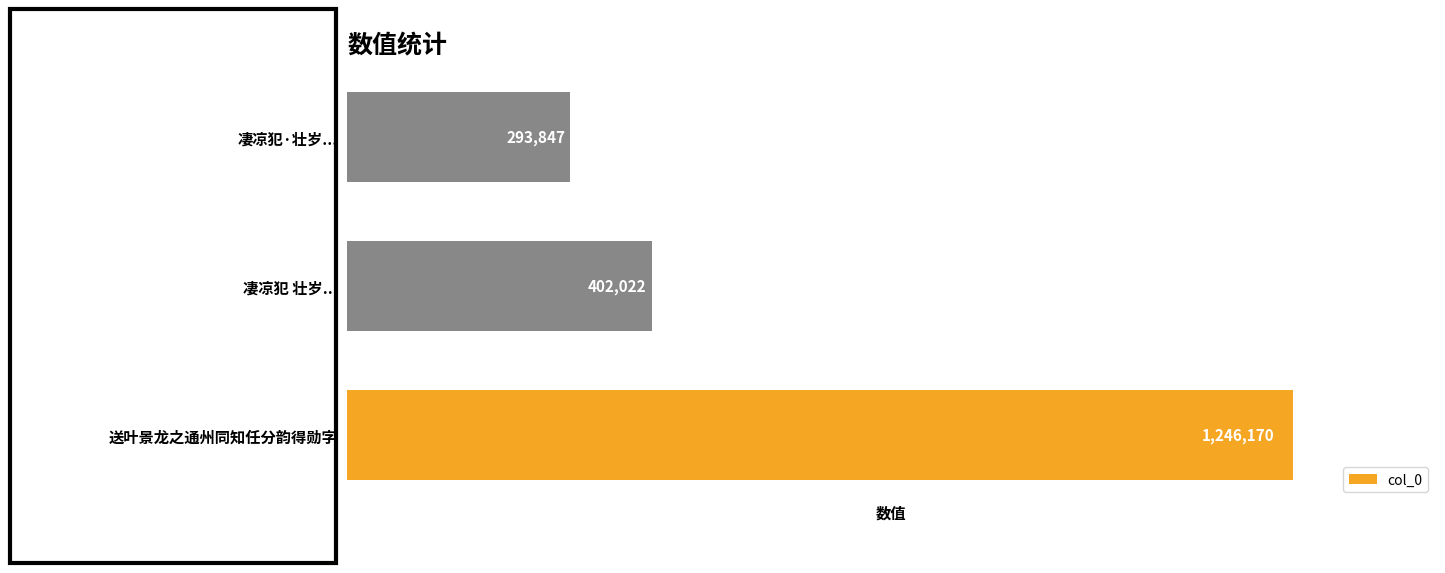

True or false: the data shows 523319 at 凄凉犯 壮岁....

False